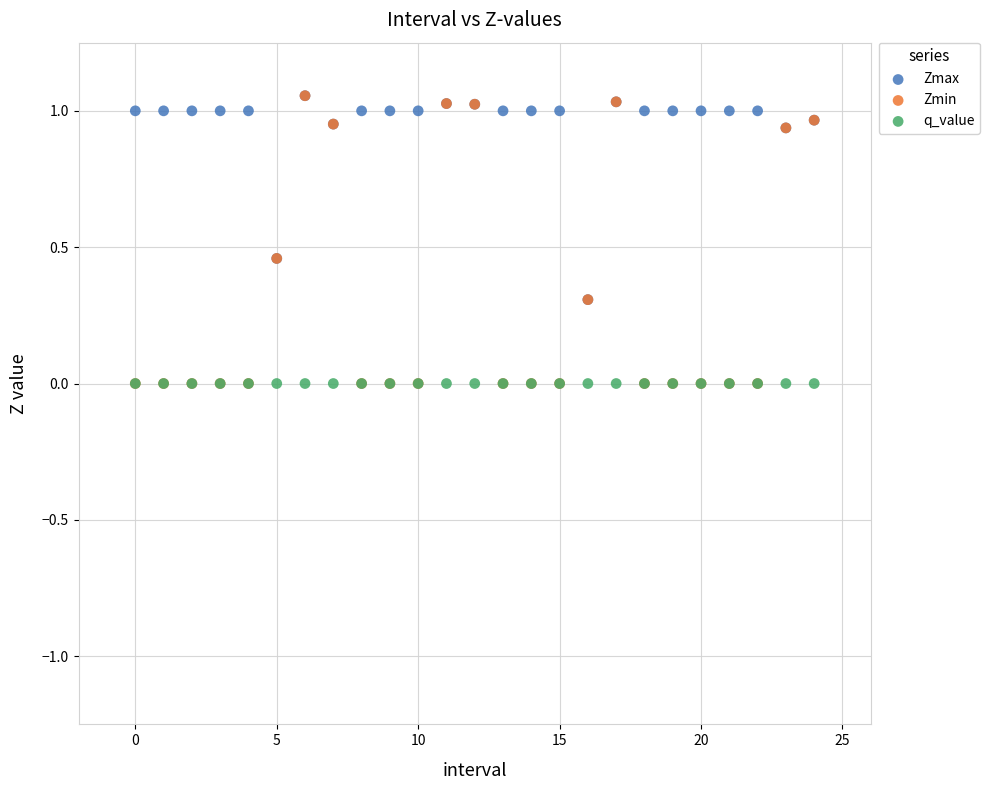

What are all the series names shown in the legend?

Zmax, Zmin, q_value